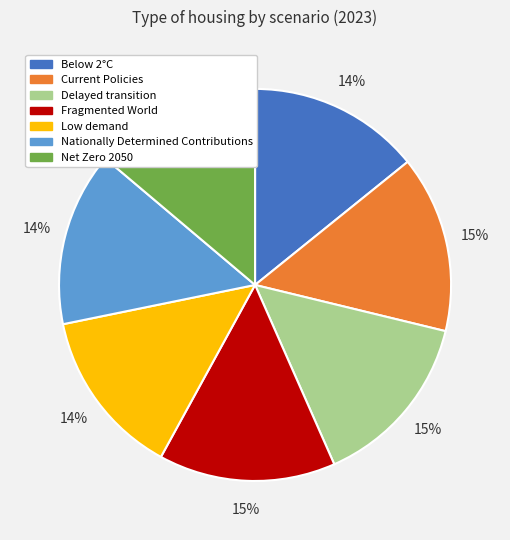

Between Net Zero 2050 and Fragmented World, which is larger?

Fragmented World